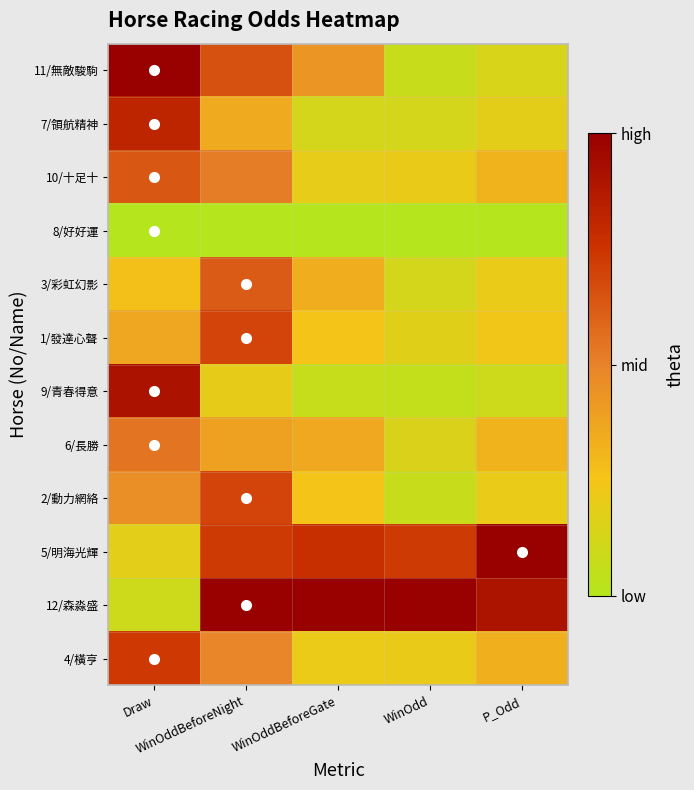

Rank the series by their maximum value, from lowest to highest.

8/好好運, 6/長勝, 3/彩虹幻影, 10/十足十, 1/發達心聲, 2/動力網絡, 4/橫亨, 7/領航精神, 9/青春得意, 11/無敵駿駒, 5/明海光輝, 12/森淼盛